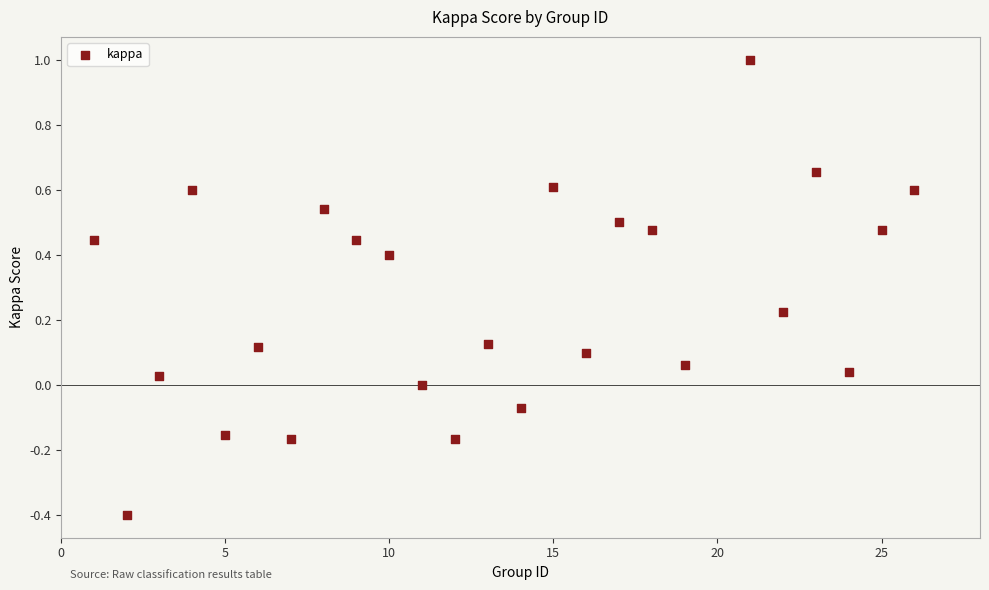

What is the range of Y values (max minus min)?

1.4